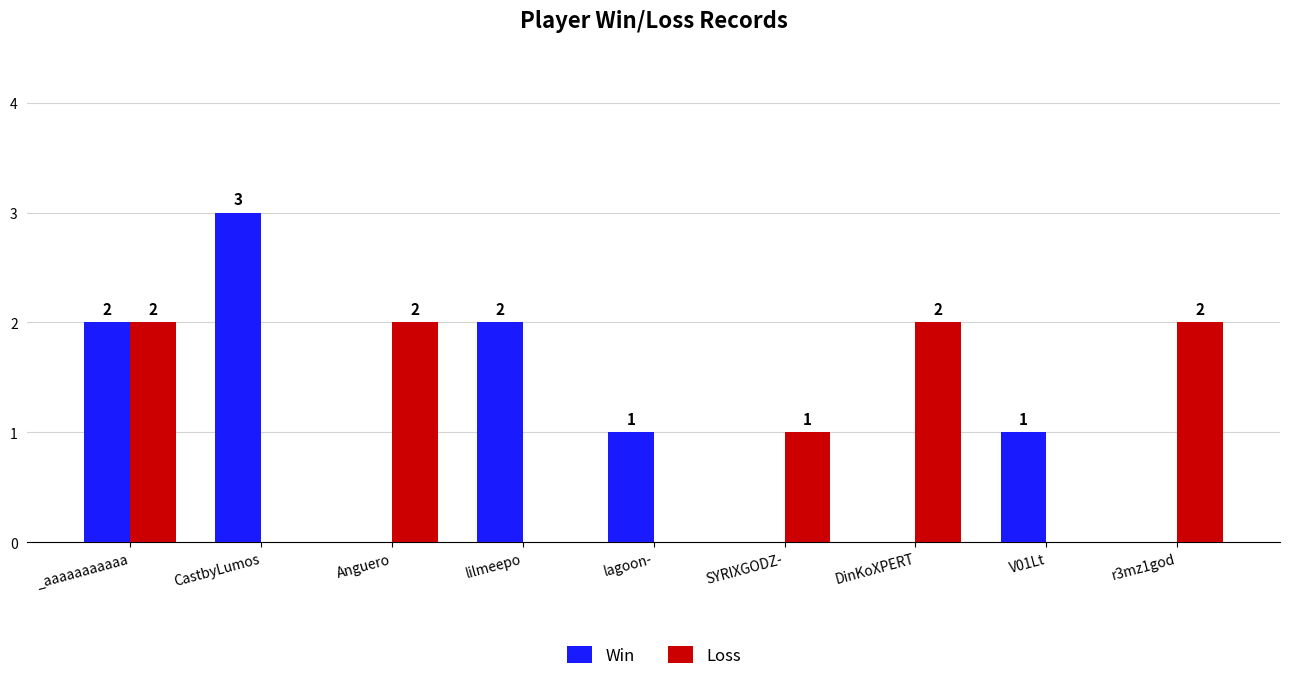

How many groups of bars are there?

9